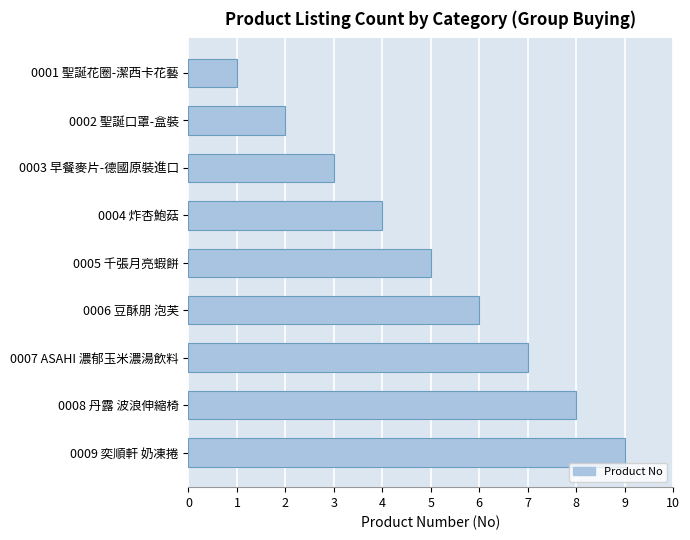

What is the difference between the maximum and minimum values?

8